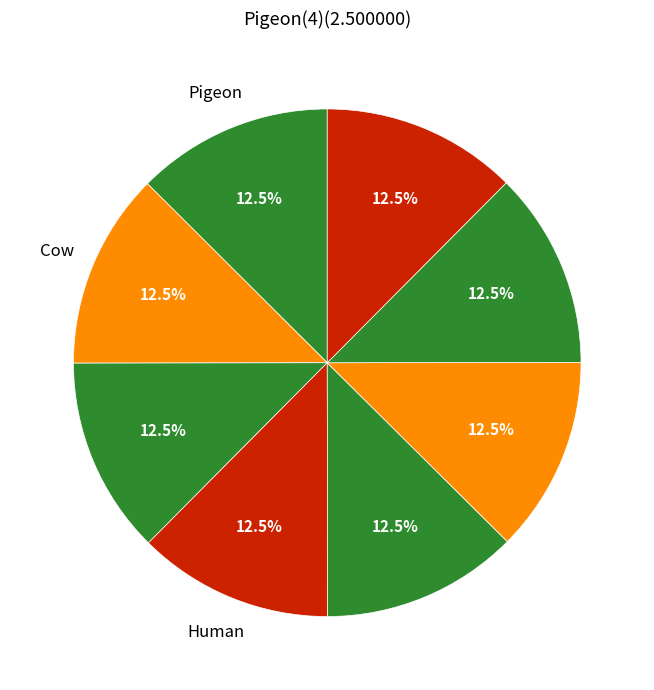

How many segments does this pie chart have?

8